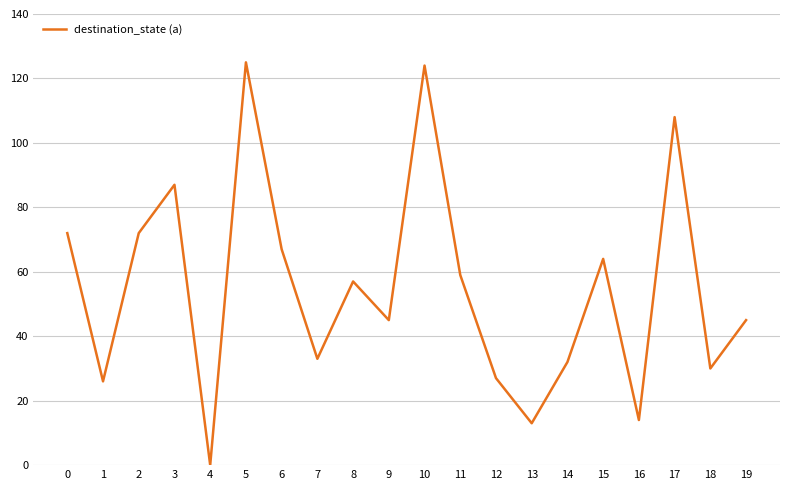

The value at 10 is 207. True or false?

False